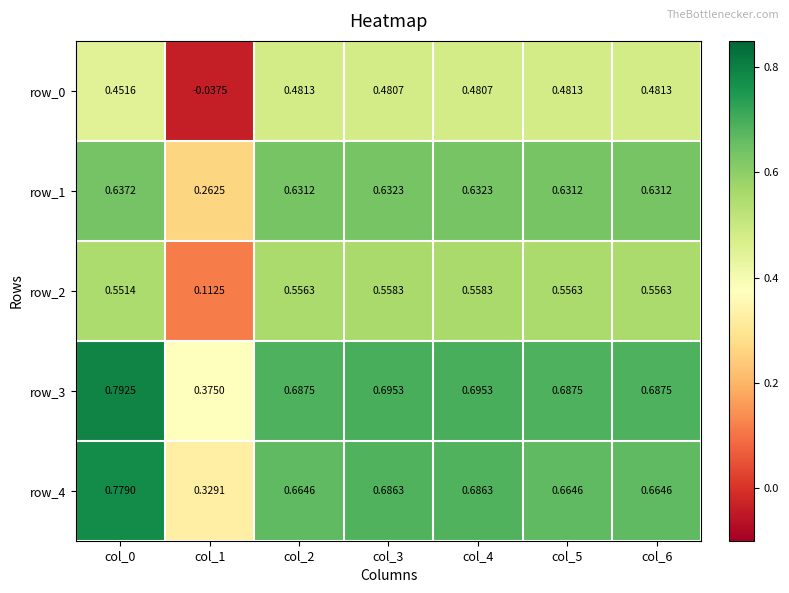

Is the value of row_3 at col_5 greater than the value of row_0 at col_1?

Yes